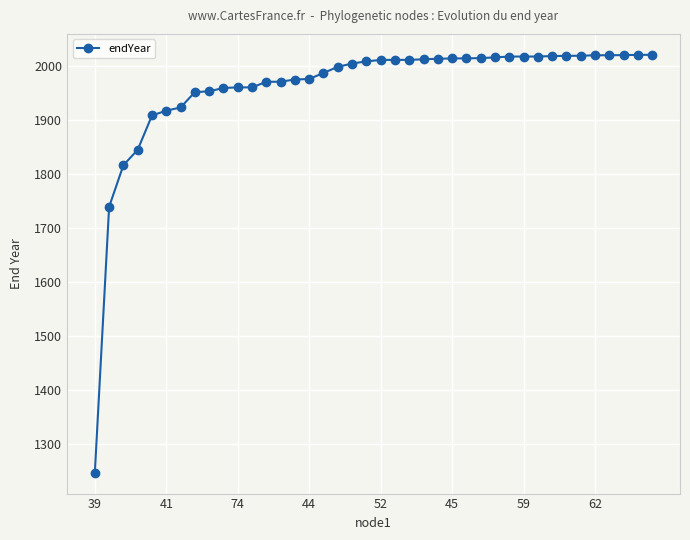

What is the difference between the maximum and second lowest values?

281.4